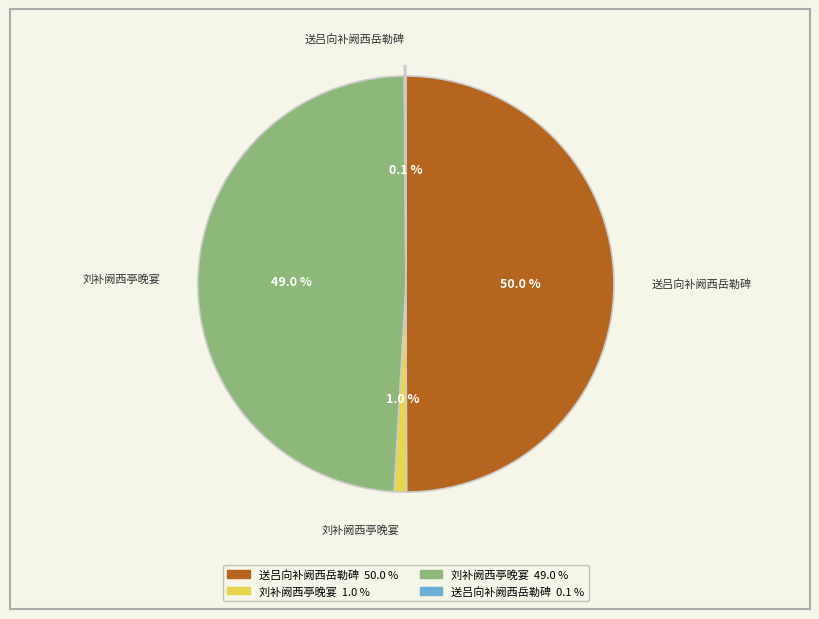

How many segments does this pie chart have?

4